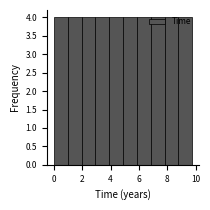

Reading left to right, transcribe this chart: for each bar, give the range it covers on the x-axis and its height. Neither the bar edges nor the heights are printed on the chart, so give them approximately, as read against the axes.

0.0 to 1.0: 4
1.0 to 2.0: 4
2.0 to 3.0: 4
3.0 to 3.8: 4
3.8 to 4.8: 4
4.8 to 5.8: 4
5.8 to 6.8: 4
6.8 to 7.8: 4
7.8 to 8.8: 4
8.8 to 9.8: 4